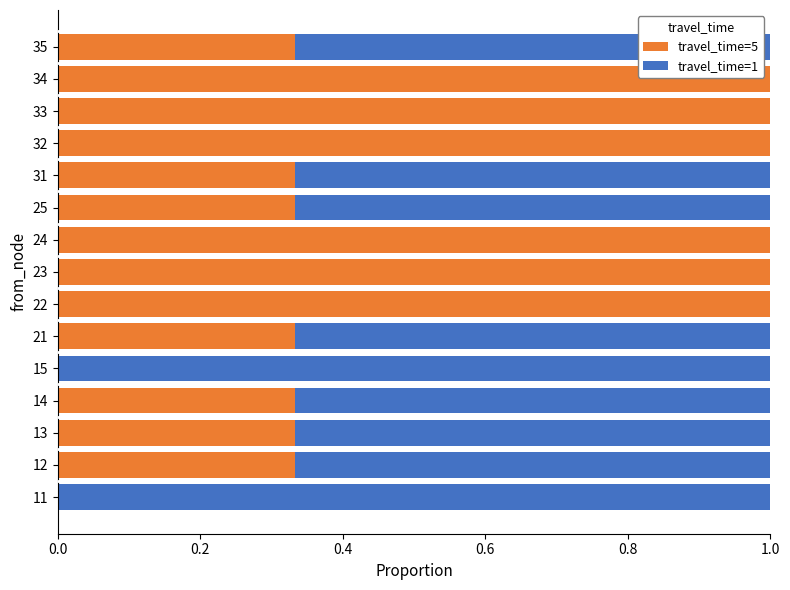

True or false: travel_time=5 has a value of 0.1 at 35.

False